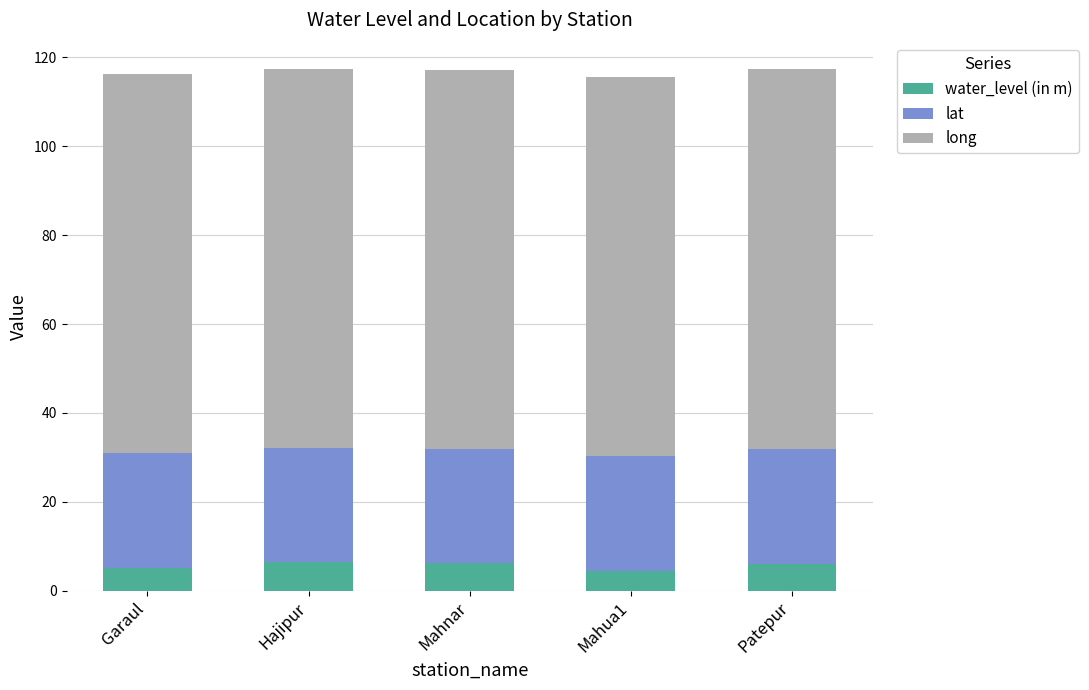

What is the total value across all series at Hajipur?

117.4